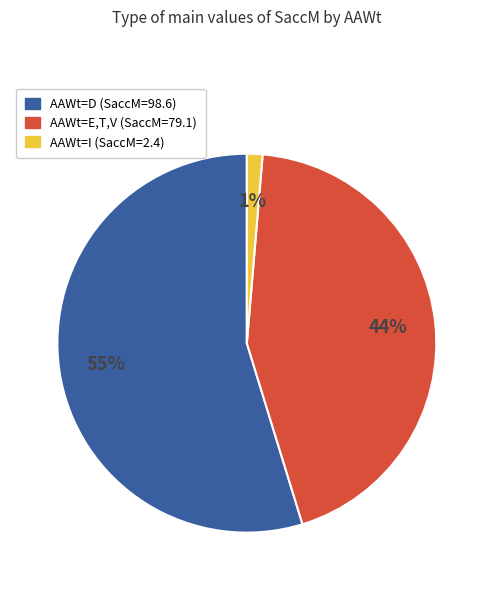

Is there any slice that represents more than half of the pie?

Yes